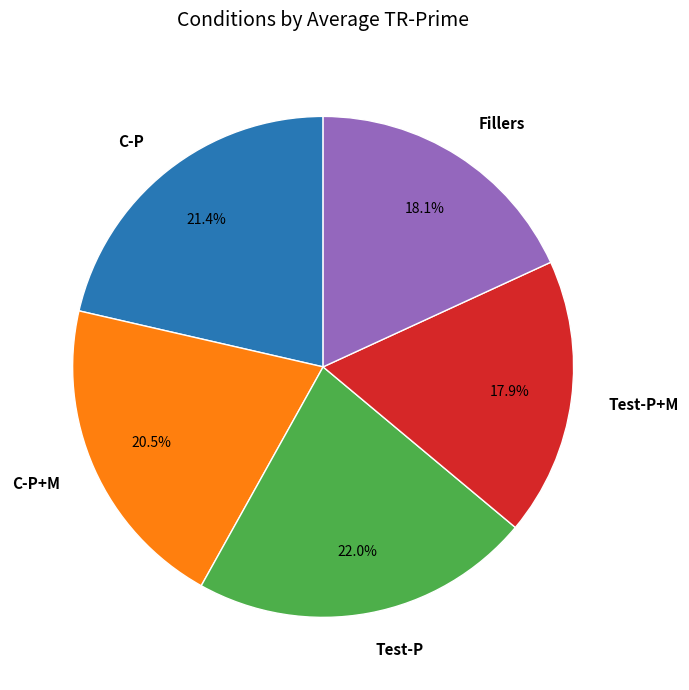

To the nearest percent, what is the difference between the largest and smallest slice percentages?

4%